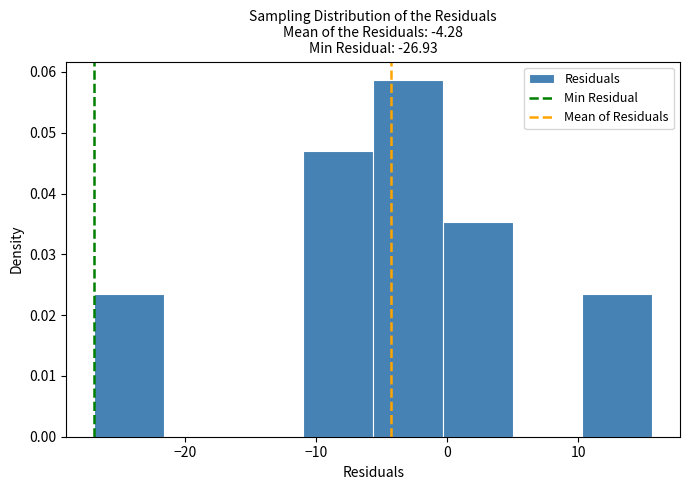

What is the height of the bar covering -11 to -6 on the x-axis? Neither the bar edges nor the heights are printed on the chart, so give them approximately, as read against the axes.

0.047